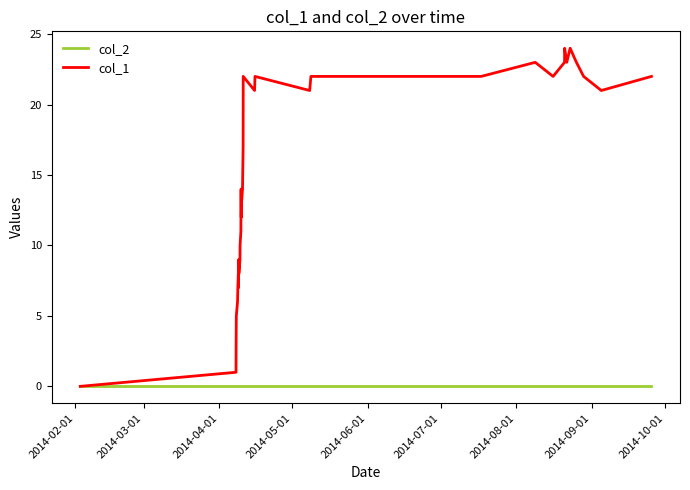

Rank the series by their average value, from lowest to highest.

col_2, col_1